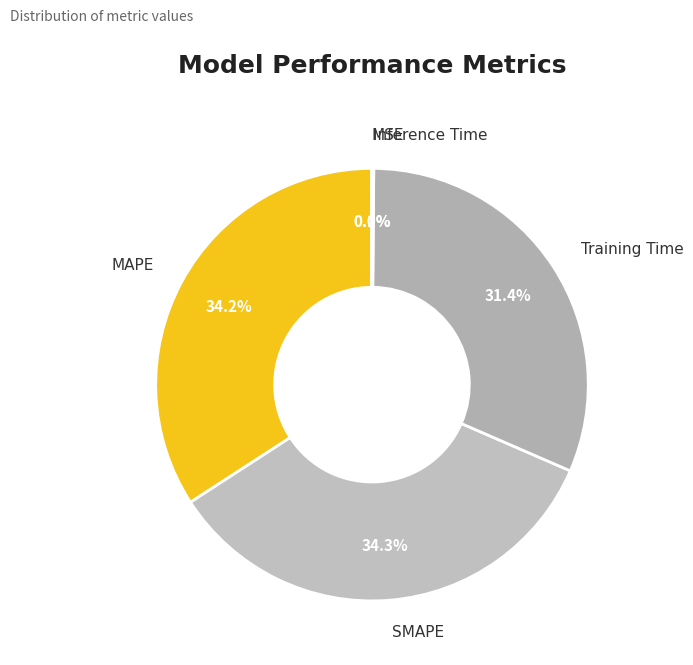

True or false: SMAPE accounts for 43% of the total.

False